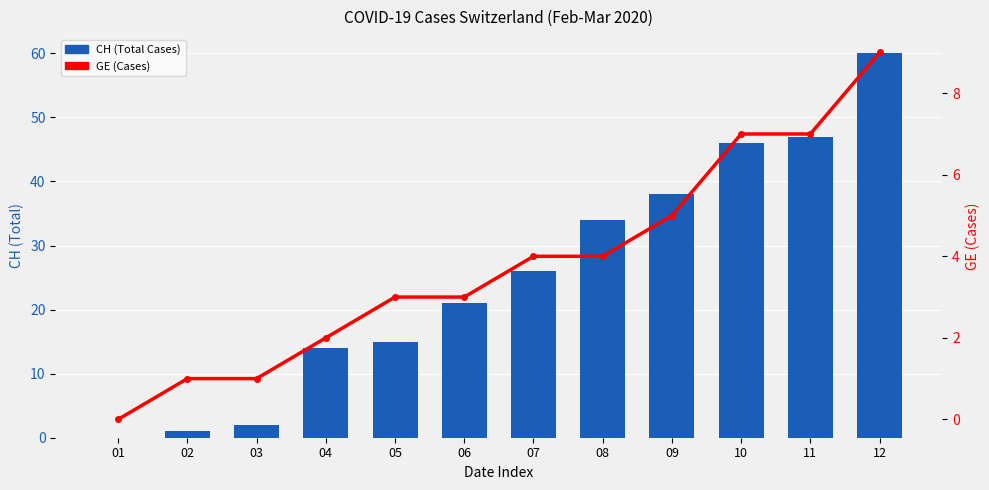

List the series in order of their peak value, highest first.

CH (Total Cases), GE (Cases)